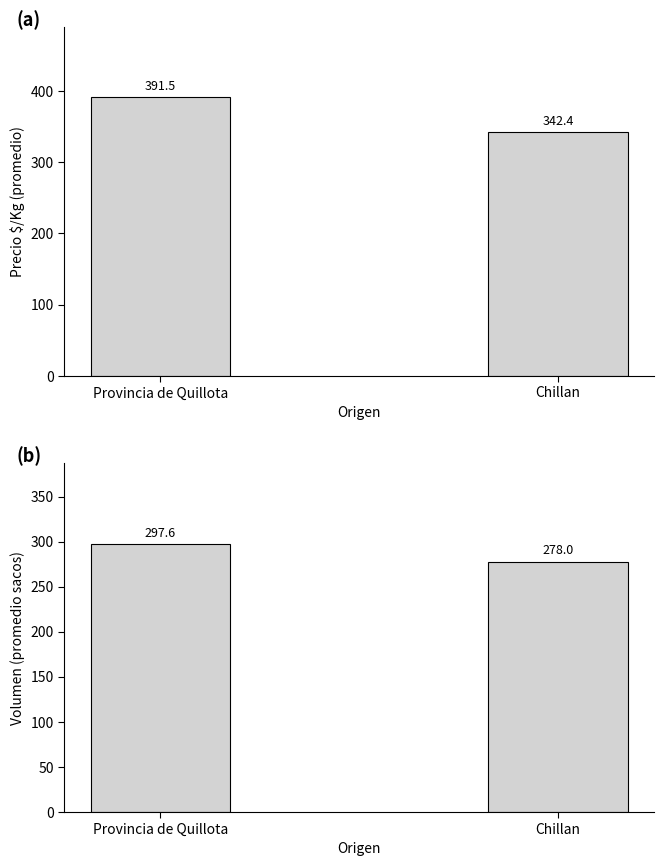

The value of Precio $/Kg at Provincia de Quillota is 391.5. True or false?

True